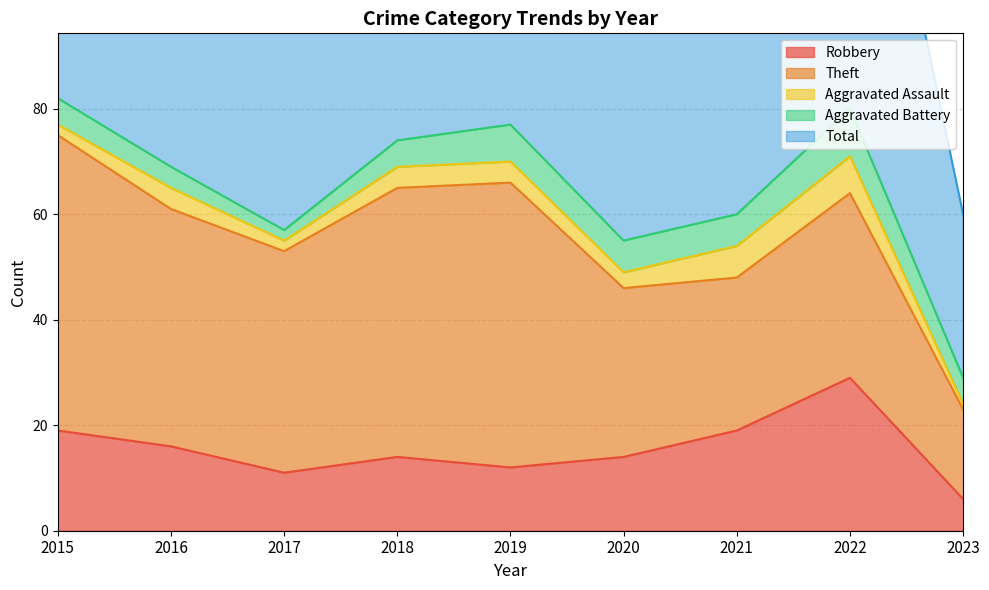

Rank the series by their maximum value, from lowest to highest.

Aggravated Assault, Aggravated Battery, Robbery, Theft, Total